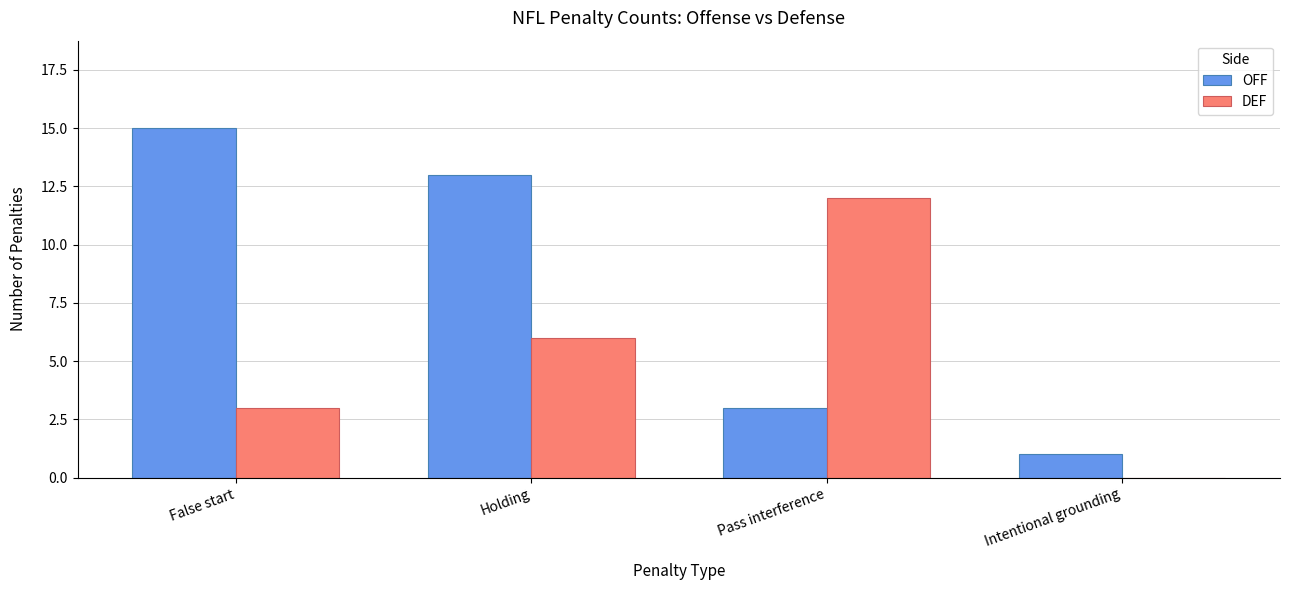

What are all the series names shown in the legend?

OFF, DEF